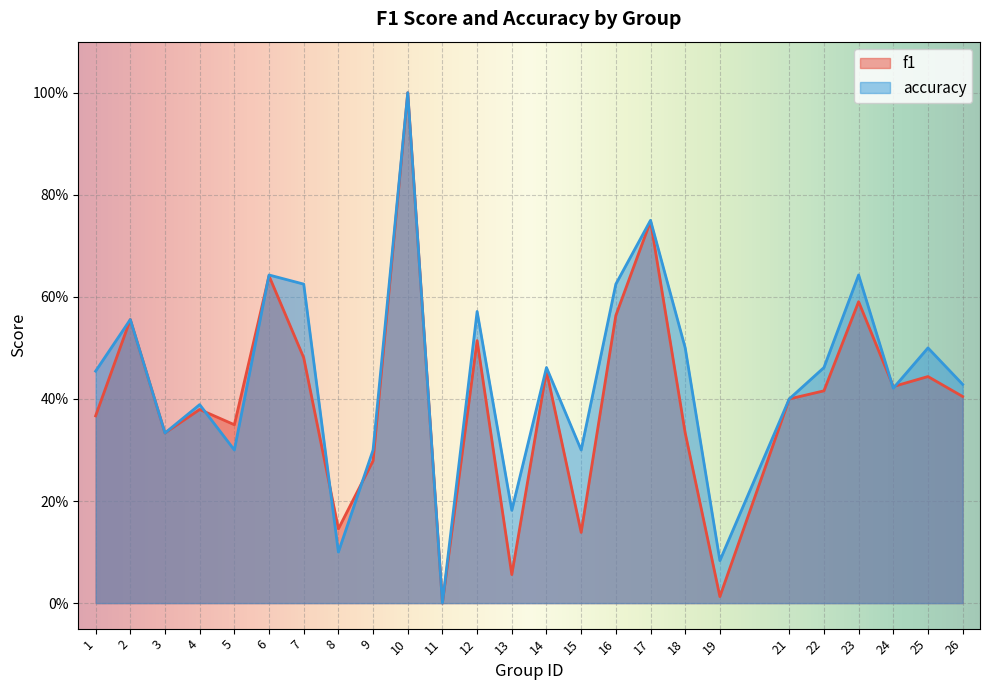

Is it true that accuracy equals 0.0 at 11?

True